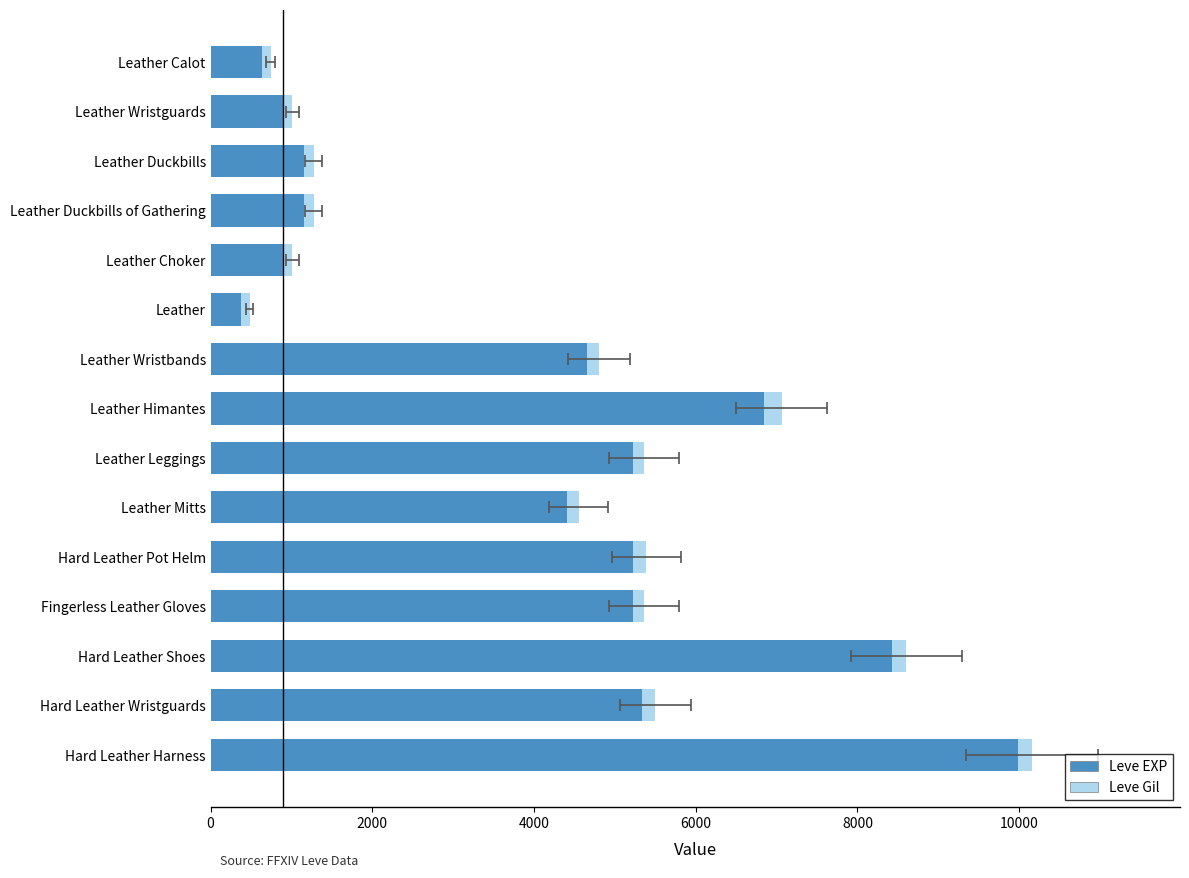

Rank the series by their maximum value, from highest to lowest.

Leve EXP, Leve Gil